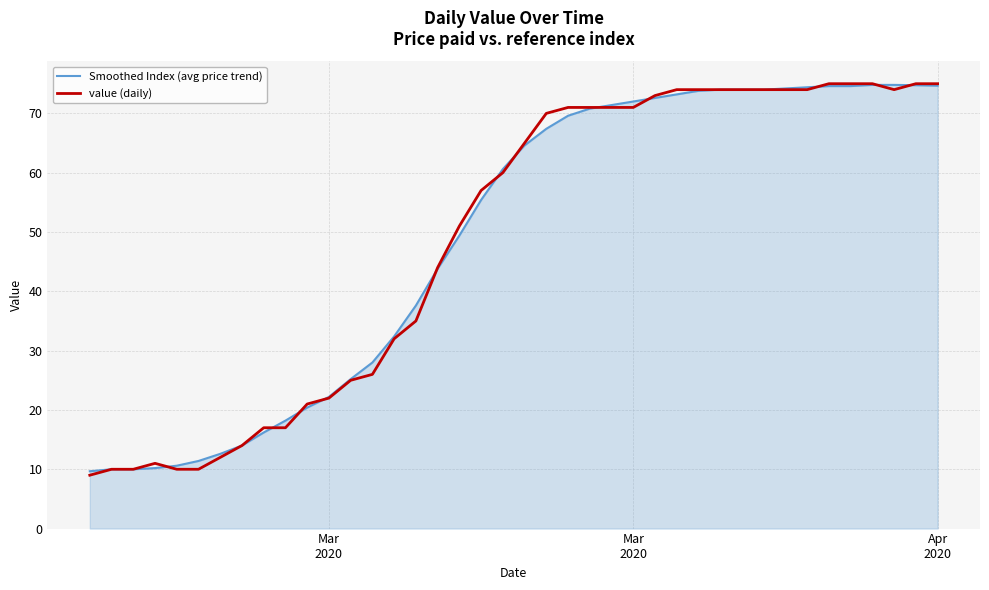

What is the highest value of the value (daily) series?

75.0